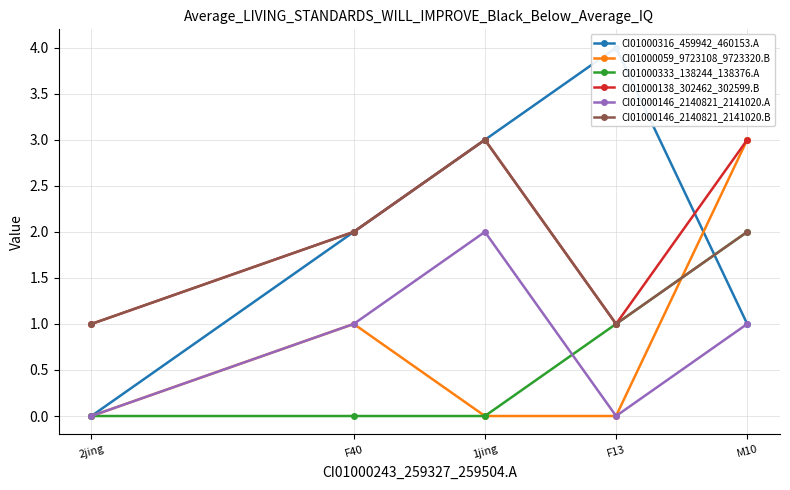

Which series ends up on top after the final intersection of CI01000146_2140821_2141020.B and CI01000059_9723108_9723320.B?

CI01000059_9723108_9723320.B